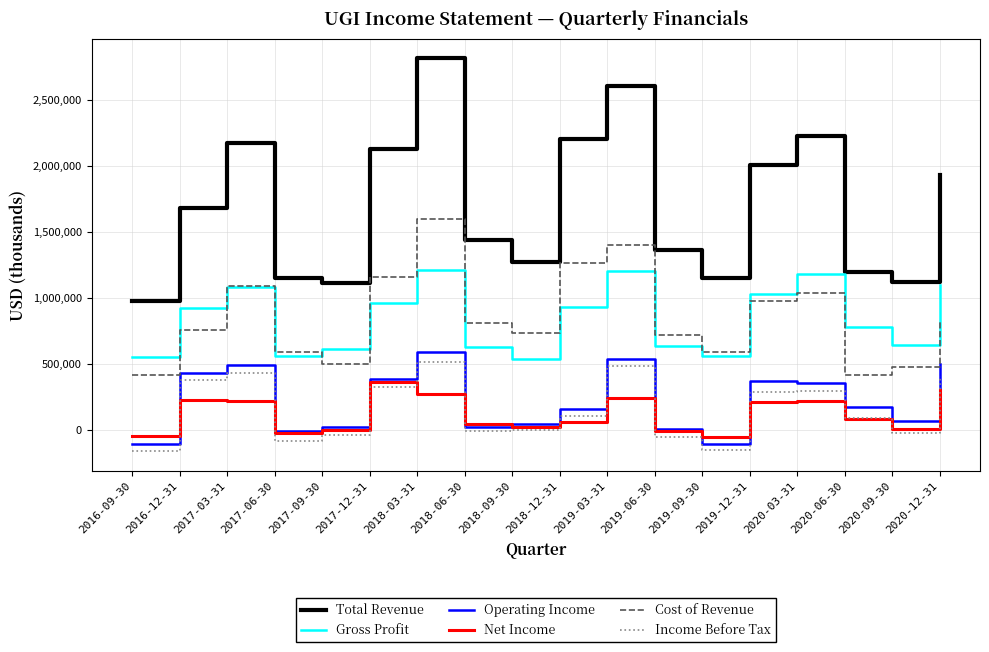

What position from the left is 2017-12-31?

6